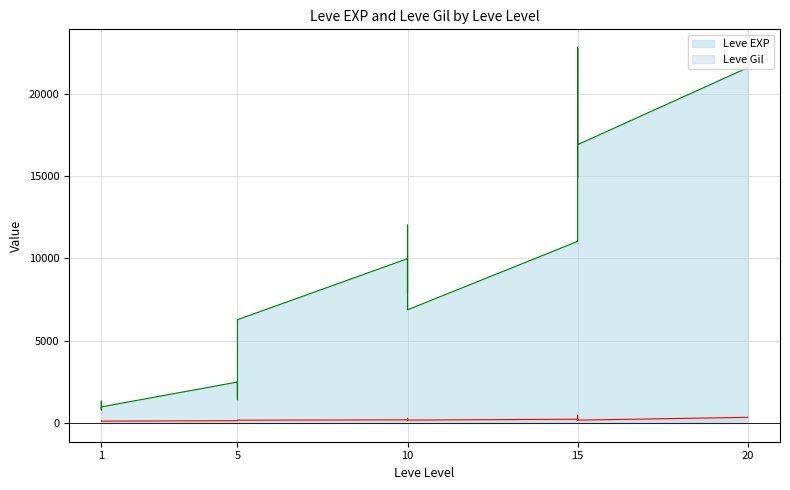

True or false: Leve EXP and Leve Gil cross at least once.

False